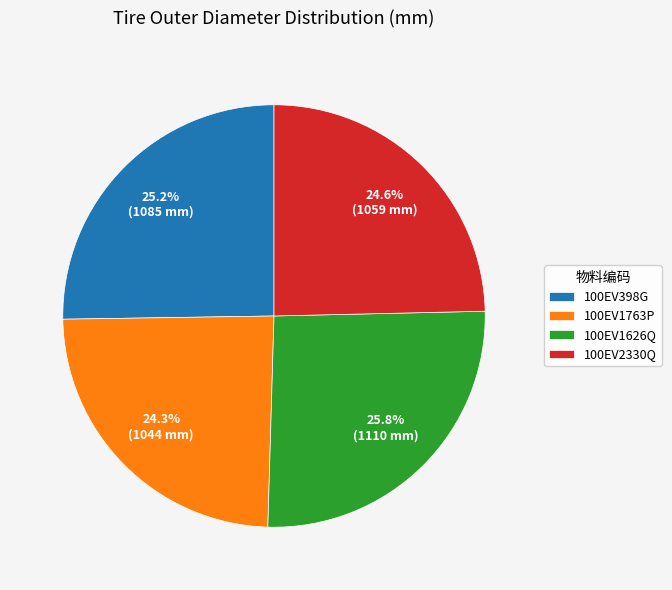

Which slice is the largest?

100EV1626Q